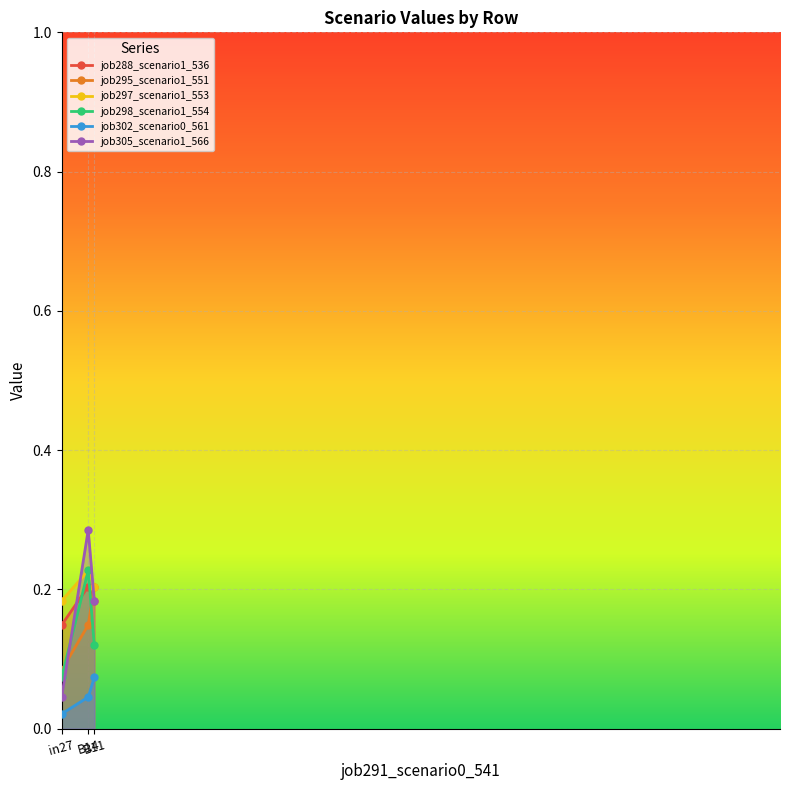

At in27, list the series in order from smallest to largest.

job302_scenario0_561, job305_scenario1_566, job298_scenario1_554, job295_scenario1_551, job288_scenario1_536, job297_scenario1_553